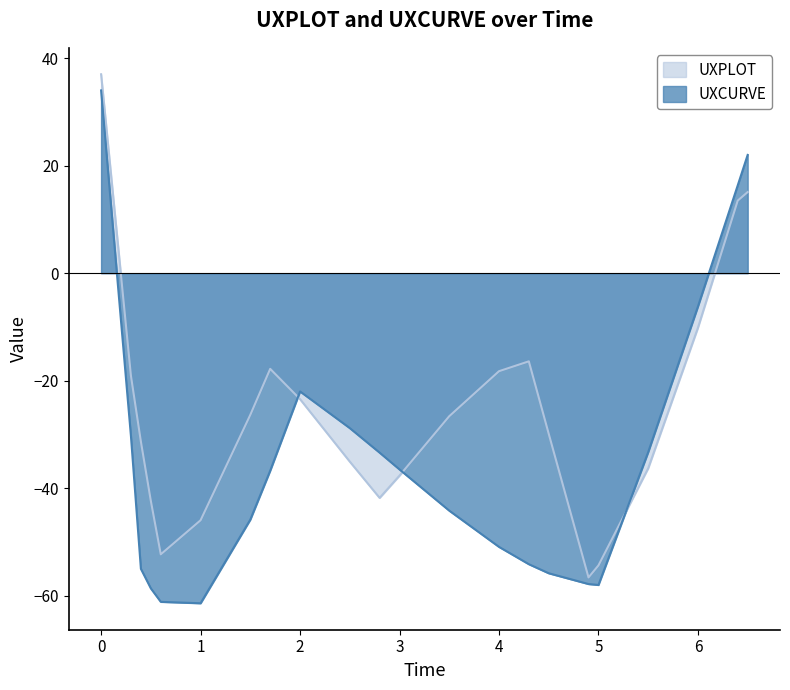

Count the number of data series in this chart.

2